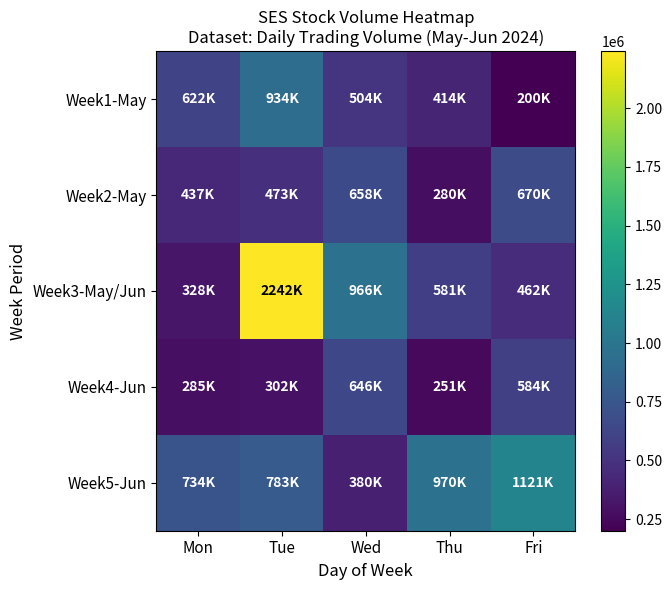

What is the spread (max minus min) of values at Mon?

448400